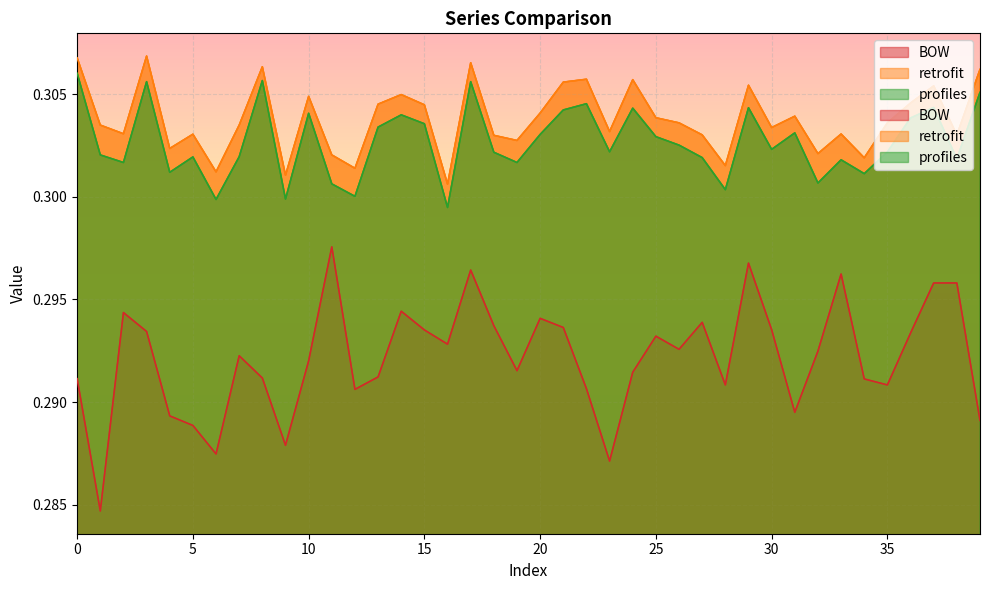

True or false: BOW has a value of 0.3 at 18.

True